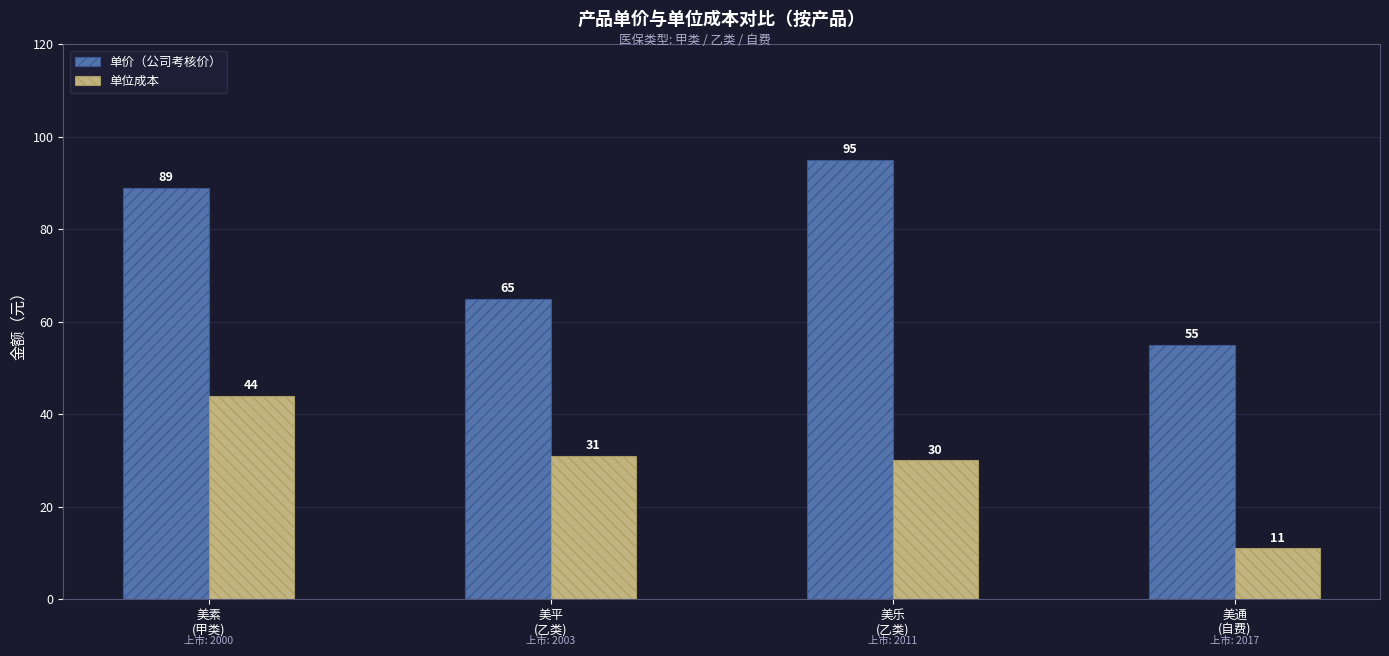

How many bars are there in each group?

2